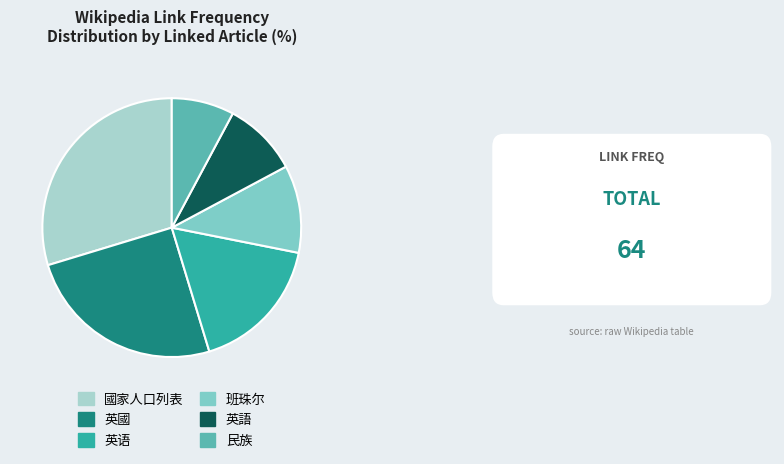

Is it true that 班珠尔 is 11% of the pie?

True